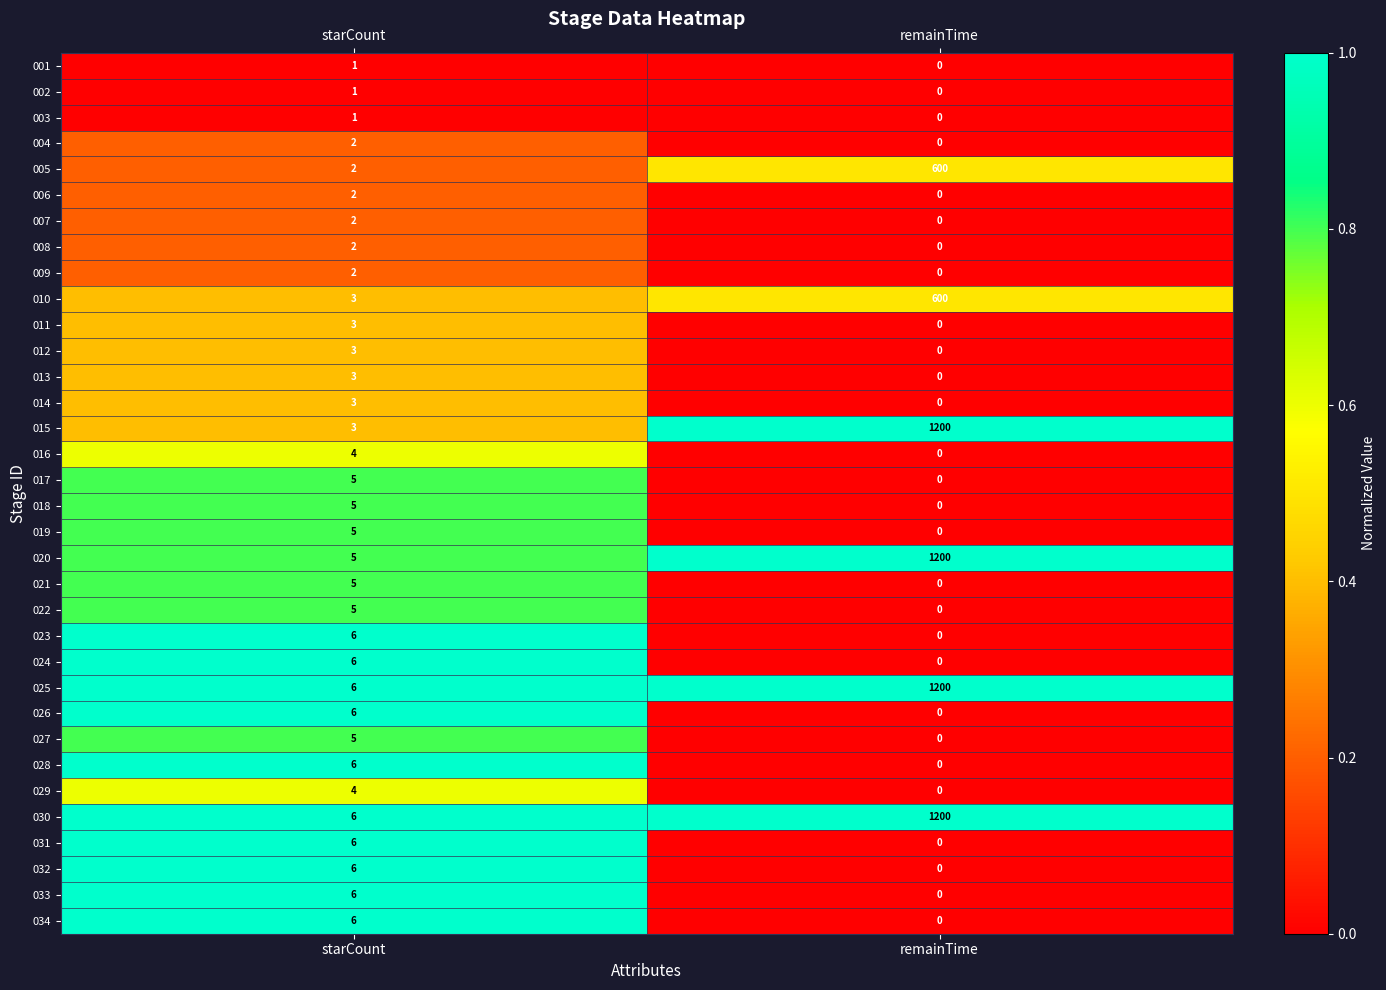

How many positive values does the 002 series have?

1